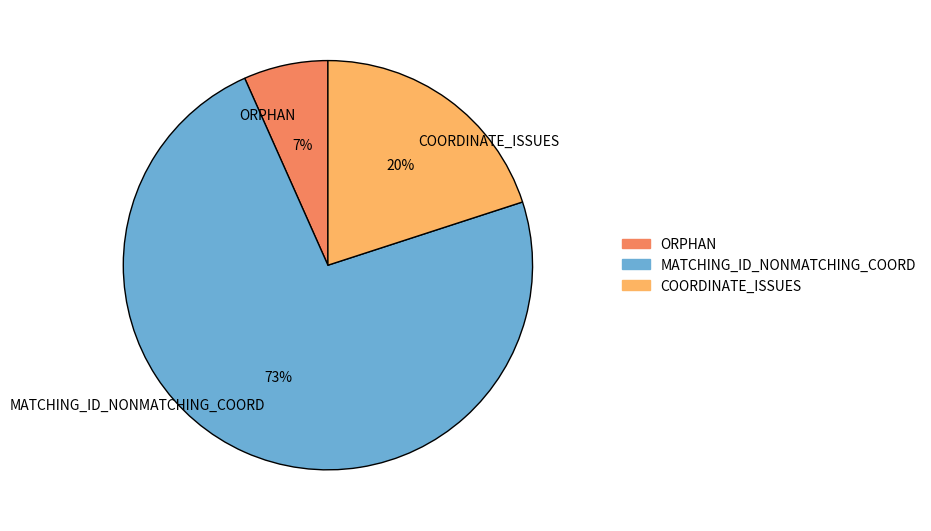

Which has a higher value, MATCHING_ID_NONMATCHING_COORD or COORDINATE_ISSUES?

MATCHING_ID_NONMATCHING_COORD